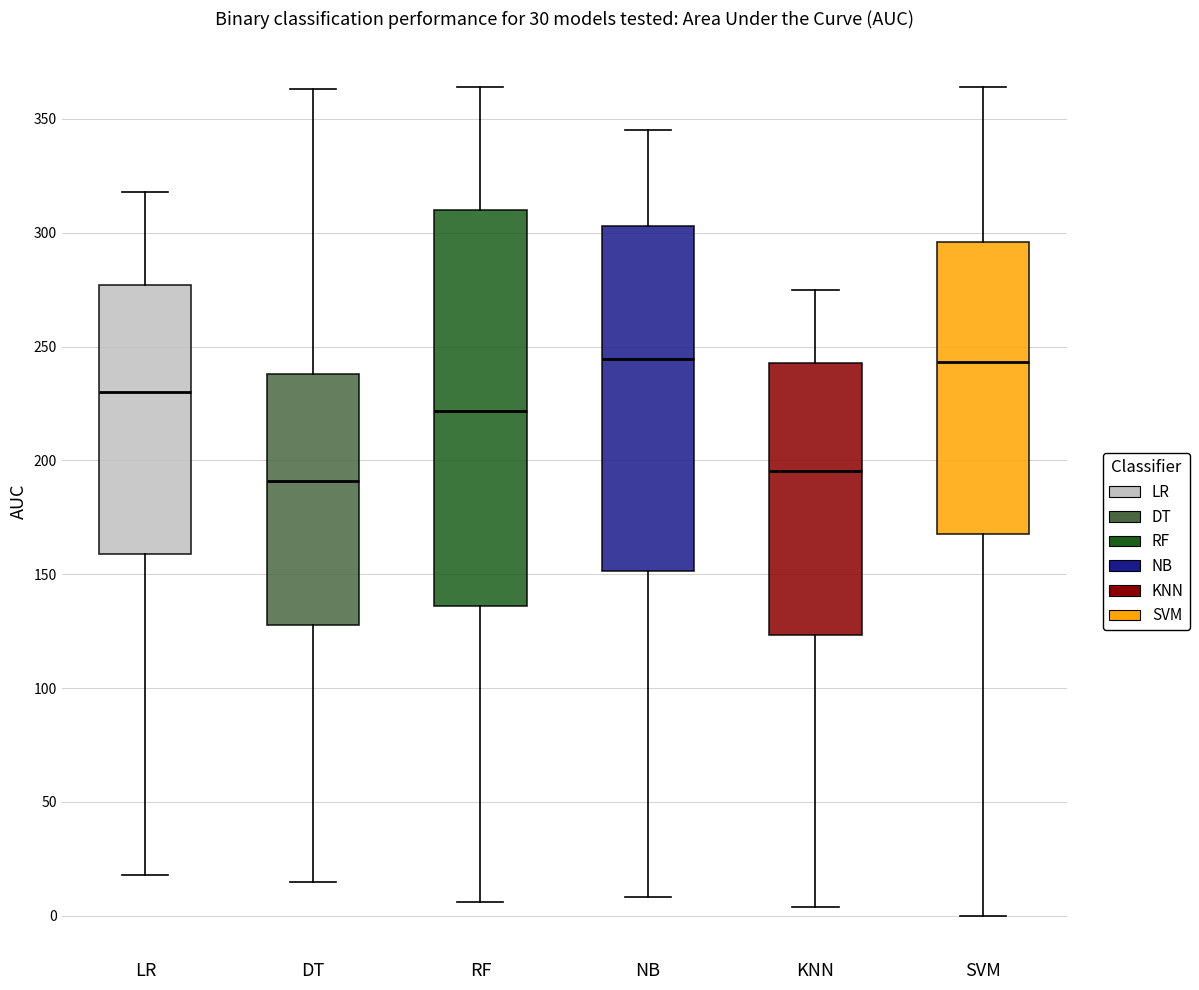

Reading left to right, transcribe this box plot: for each box, give where its median line is, the range the box spans, and where its two whiskers end, as read against the y-axis. The values are not printed on the chart, so give them approximately, as read against the axis.

LR: median 230, box 160 to 275, whiskers 20 to 320
DT: median 190, box 130 to 240, whiskers 15 to 365
RF: median 220, box 135 to 310, whiskers 5 to 365
NB: median 245, box 150 to 305, whiskers 10 to 345
KNN: median 195, box 125 to 245, whiskers 5 to 275
SVM: median 245, box 170 to 295, whiskers 0 to 365